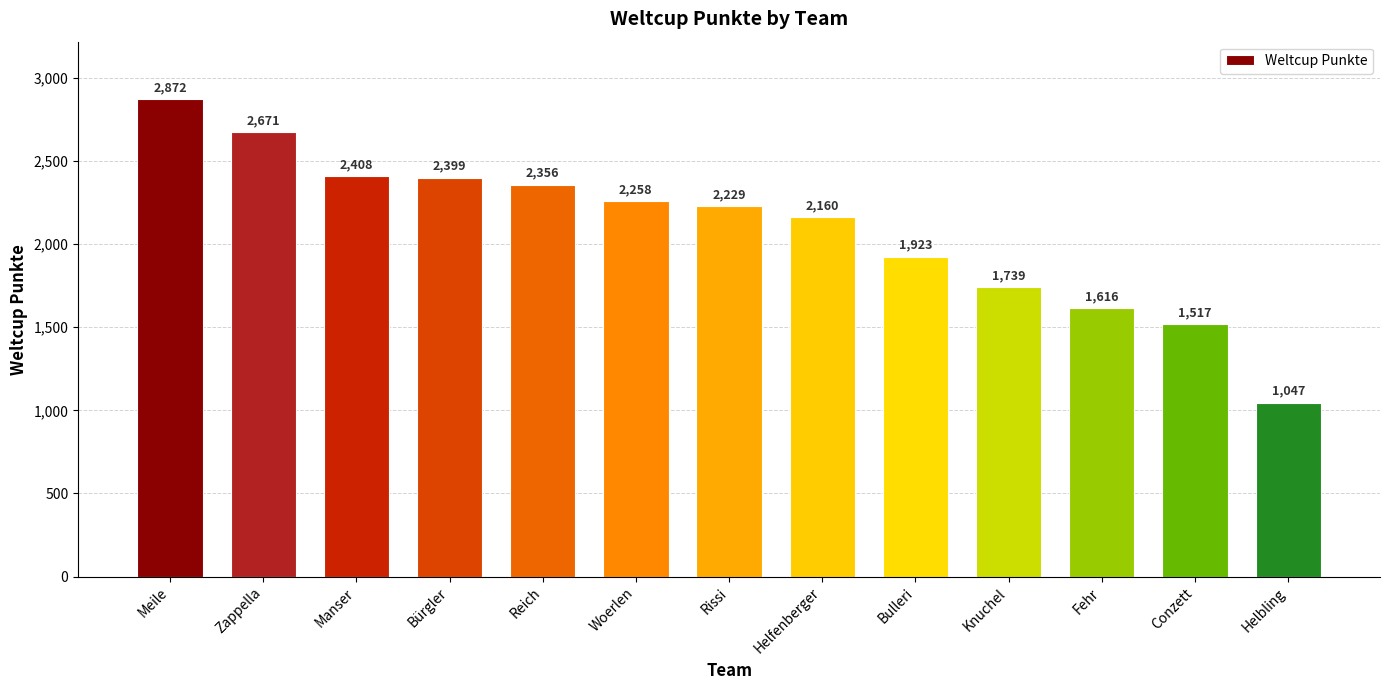

What is the ratio of the value at Manser to the value at Woerlen?

1.1